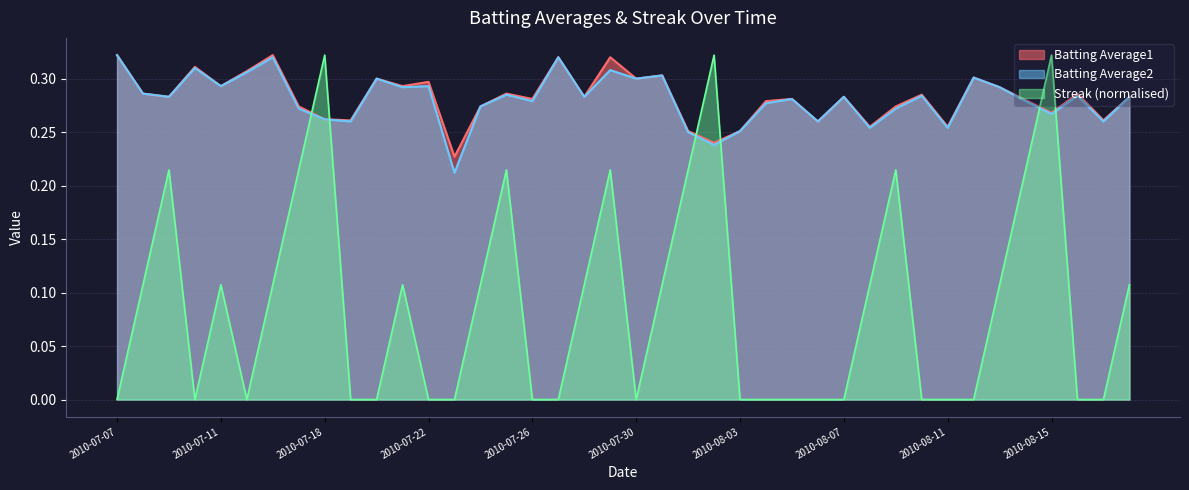

True or false: Streak has a value of 0.0 at 2010-07-10.

True